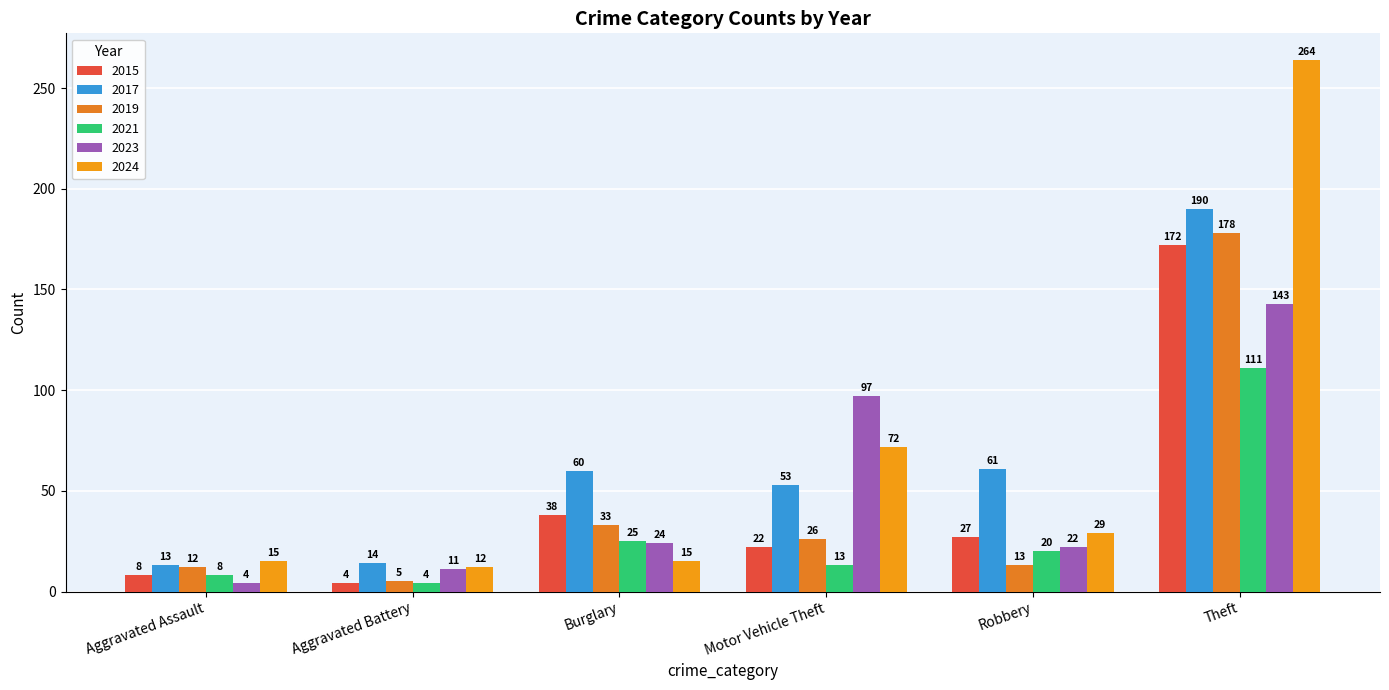

At which category does the chart reach its minimum across all series?

Aggravated Battery